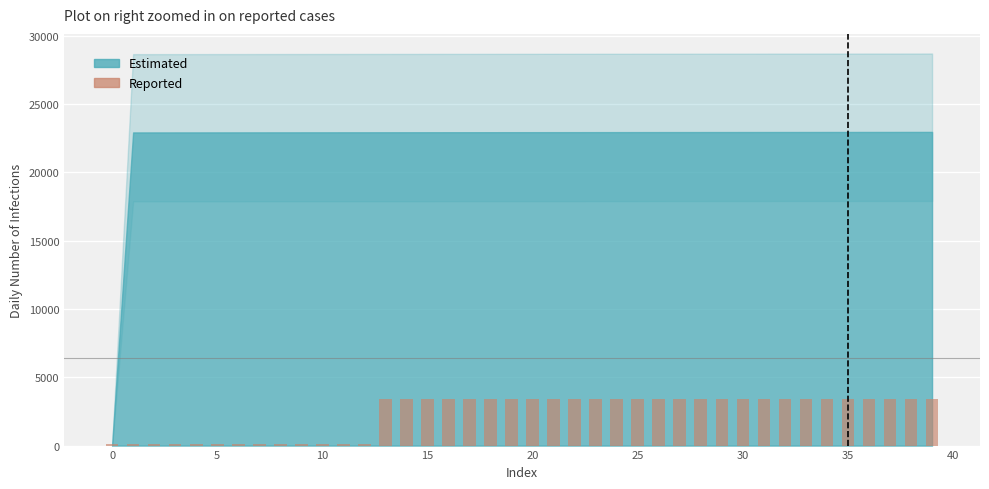

What is the maximum value shown in the chart?

3442.8